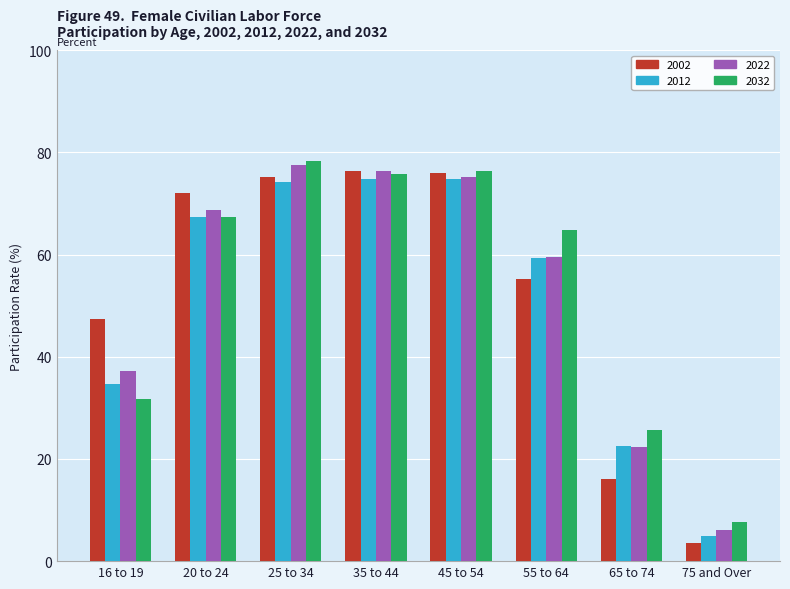

What is the sum of all 2032 values?

427.2